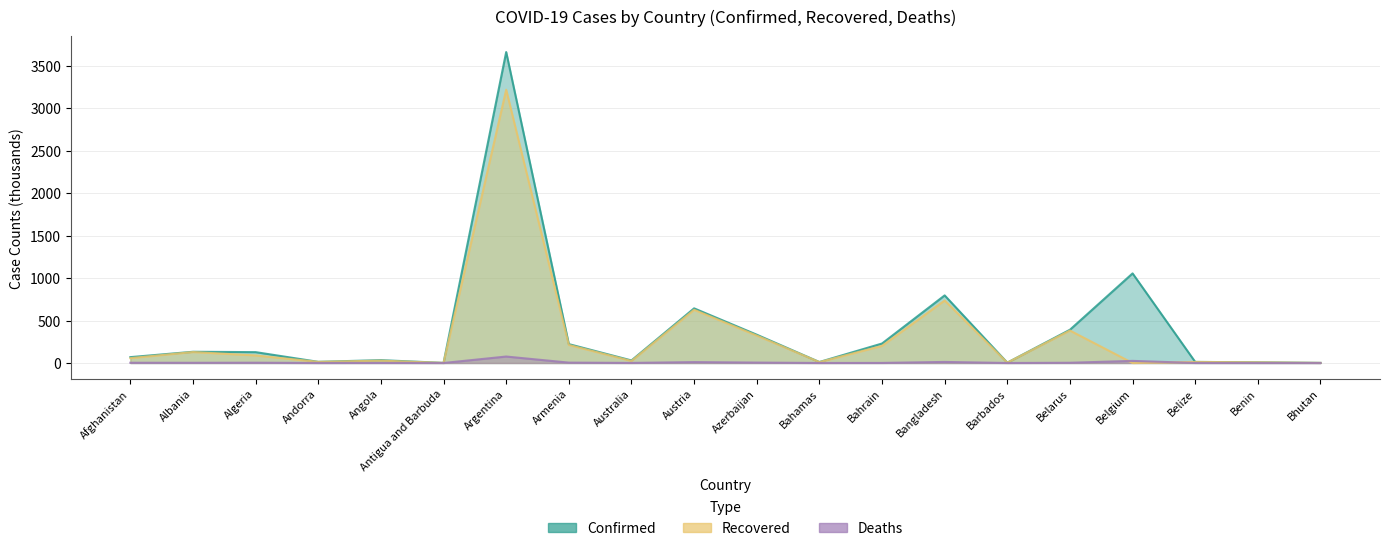

How many interior local valleys does the Confirmed series have?

5